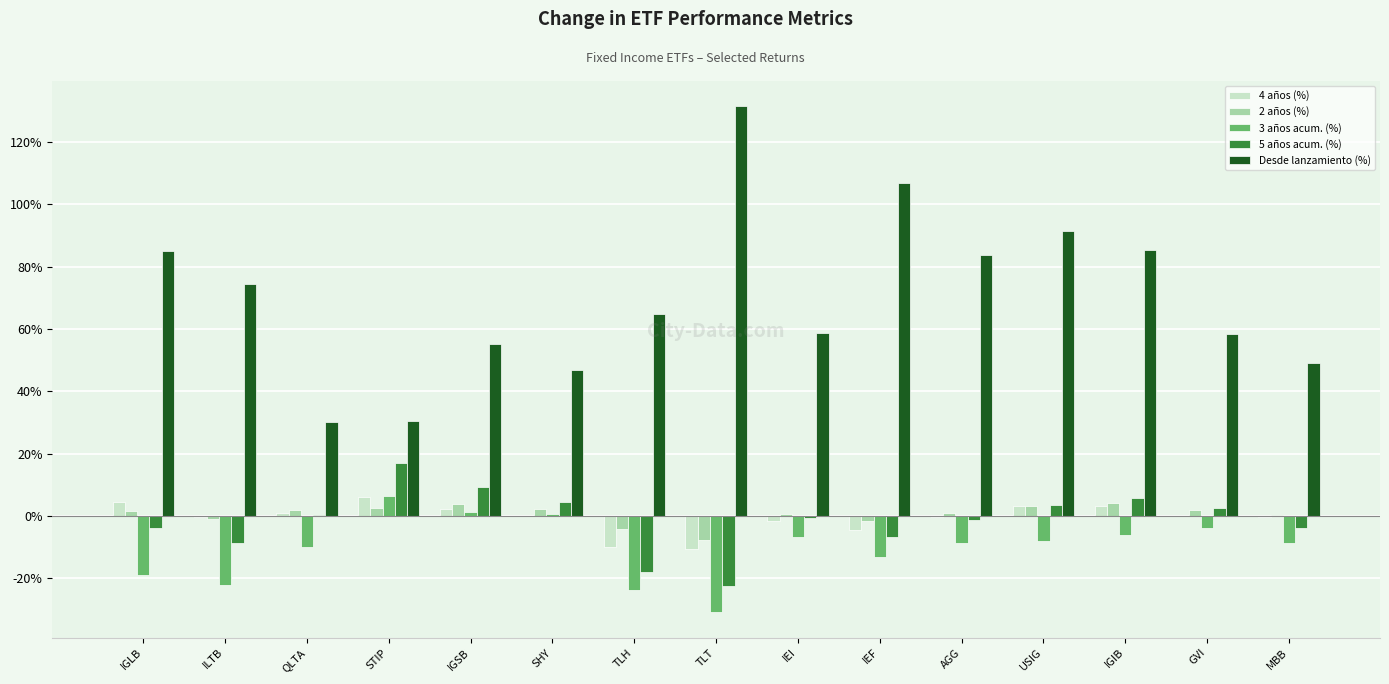

Is it true that 4 años (%) equals 6.0 at STIP?

True